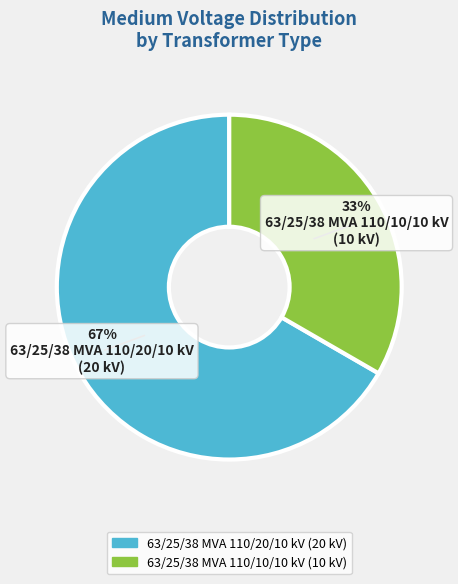

To the nearest percent, what is the combined percentage of 63/25/38 MVA 110/10/10 kV and 63/25/38 MVA 110/20/10 kV?

100%